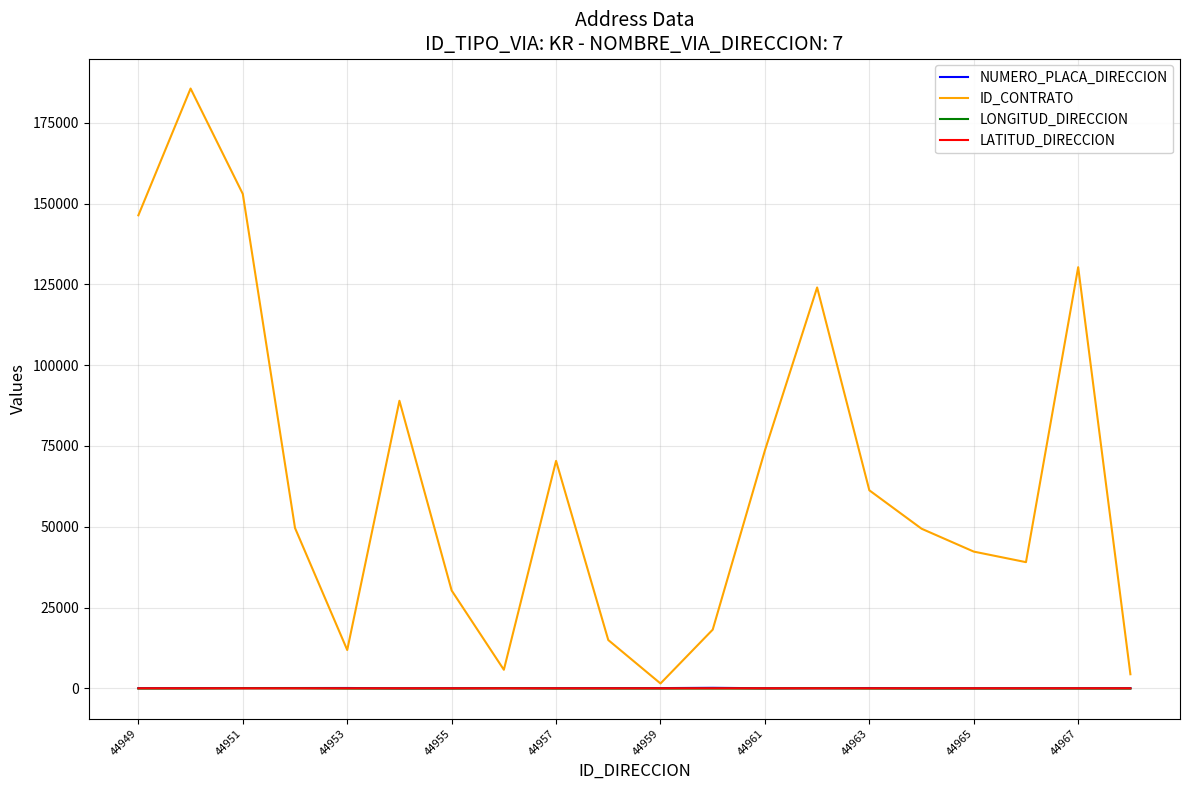

What is the maximum value shown in the chart?

185598.0